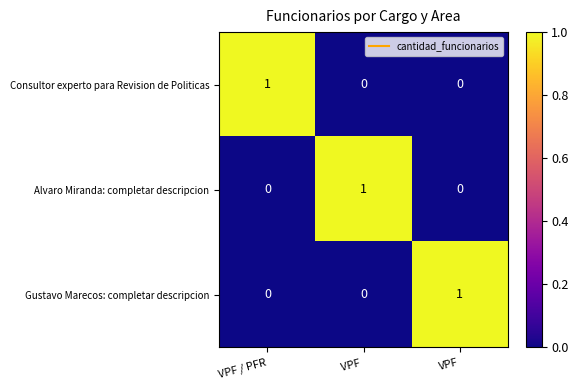

Is the value of Consultor experto para Revision de Politicas at VPF greater than the value of Gustavo Marecos: completar descripcion at VPF?

No